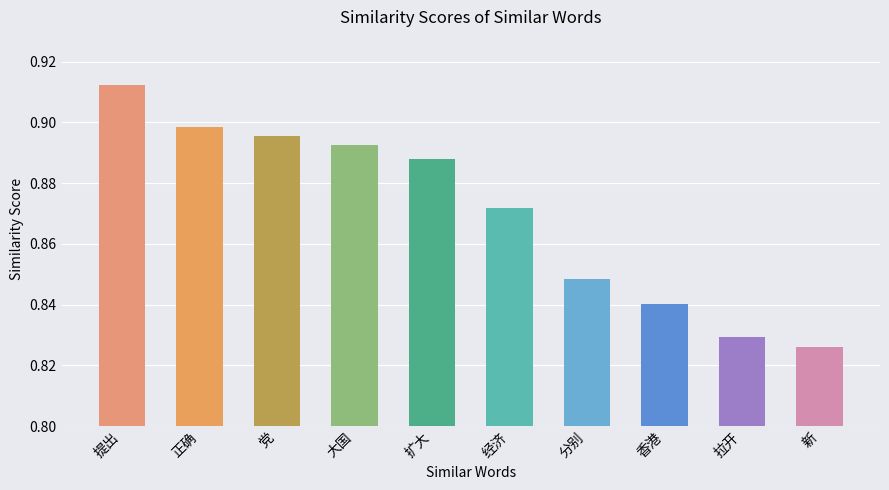

How many values are between 0 and 1?

10